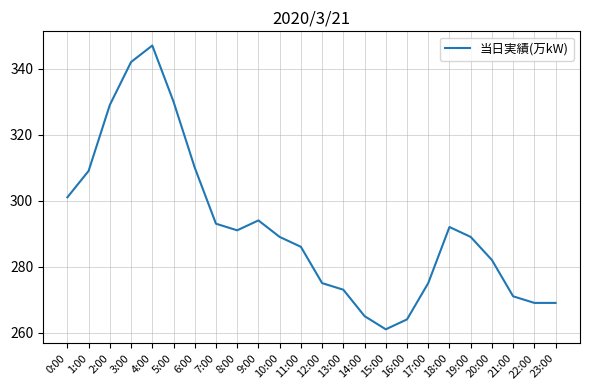

What position from the left is 13:00?

14